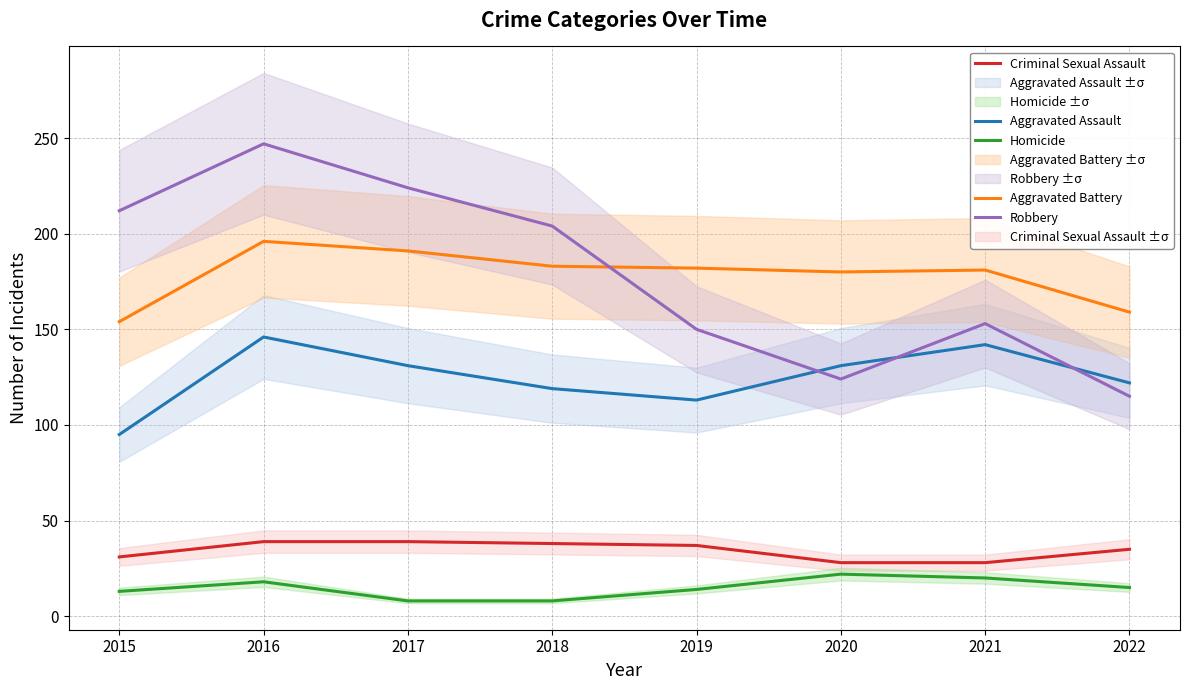

True or false: Aggravated Assault has more than 0 points higher than both neighbors.

True